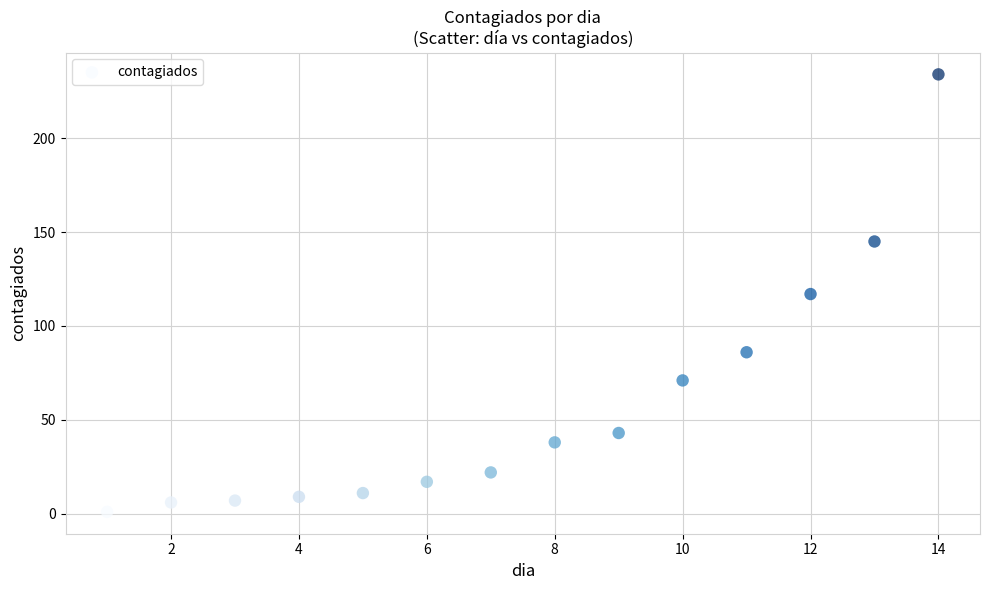

What is the range of X values (max minus min)?

13